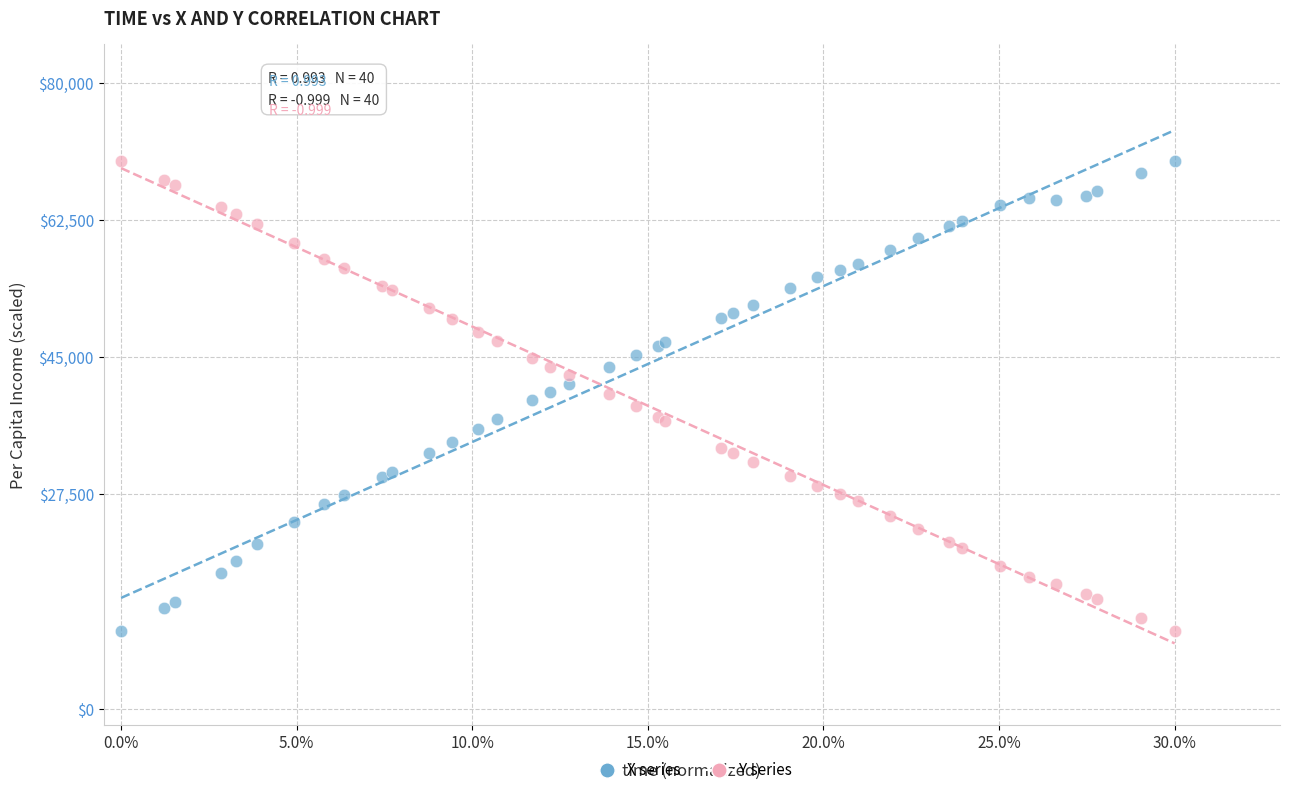

What is the X range (max minus min) for the scatter plot?

0.3